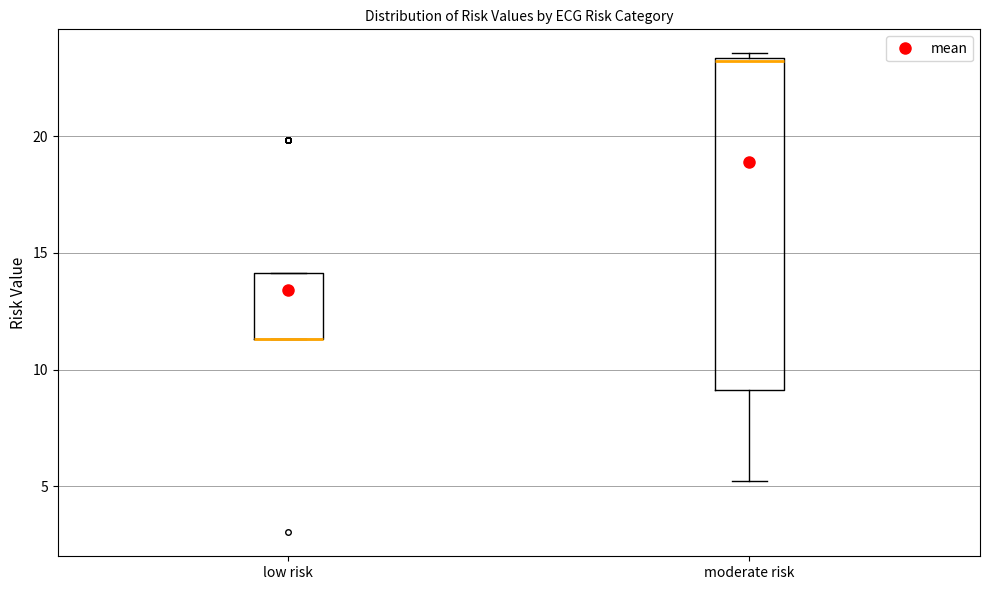

Where is the lower edge of the box for moderate risk on the y-axis? The values are not printed on the chart, so give them approximately, as read against the axis.

9.0